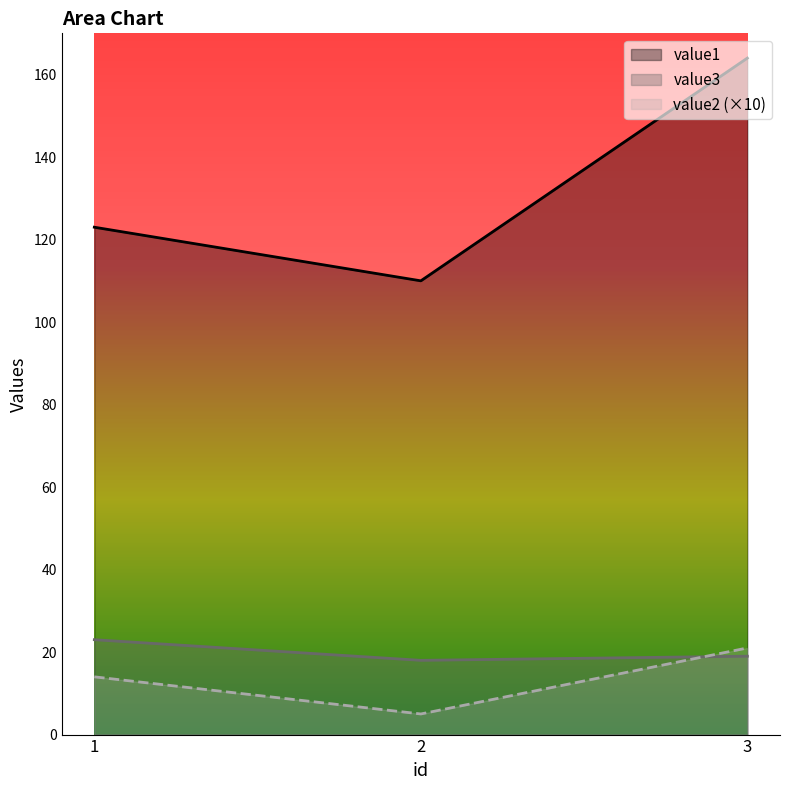

What is the sum of all value2 values?

40